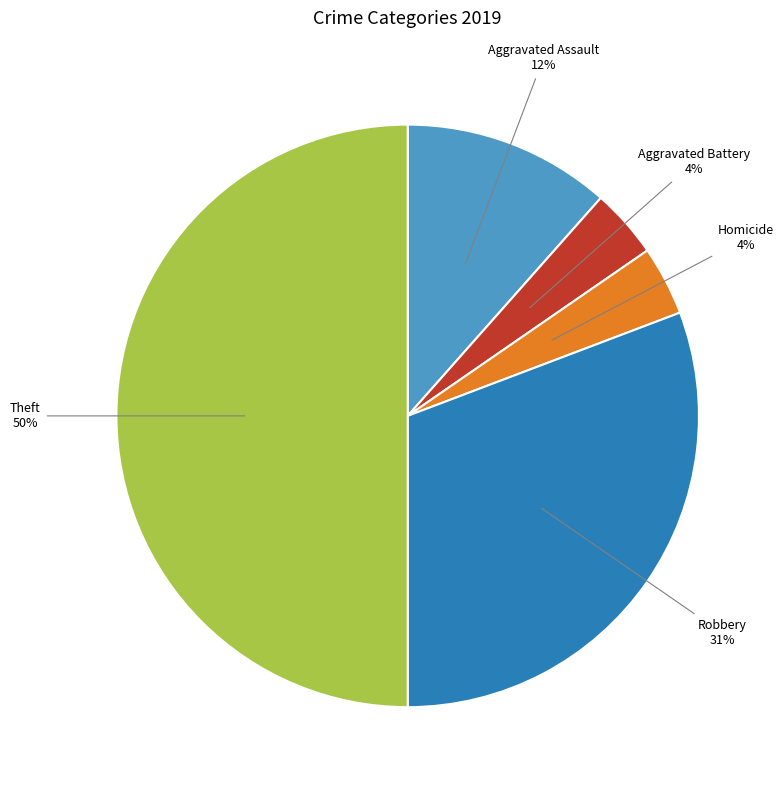

Count the number of slices in the pie.

5